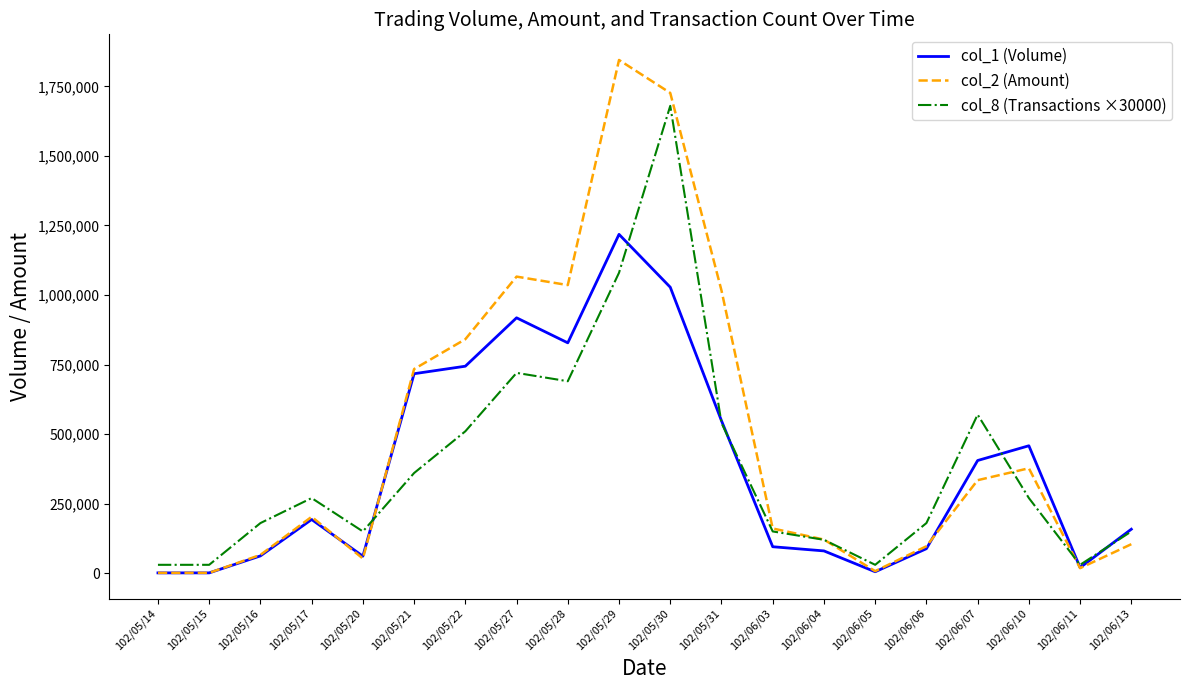

Between 102/05/15 and 102/05/16, which series saw the biggest shift?

col_8 (Transactions ×30000)